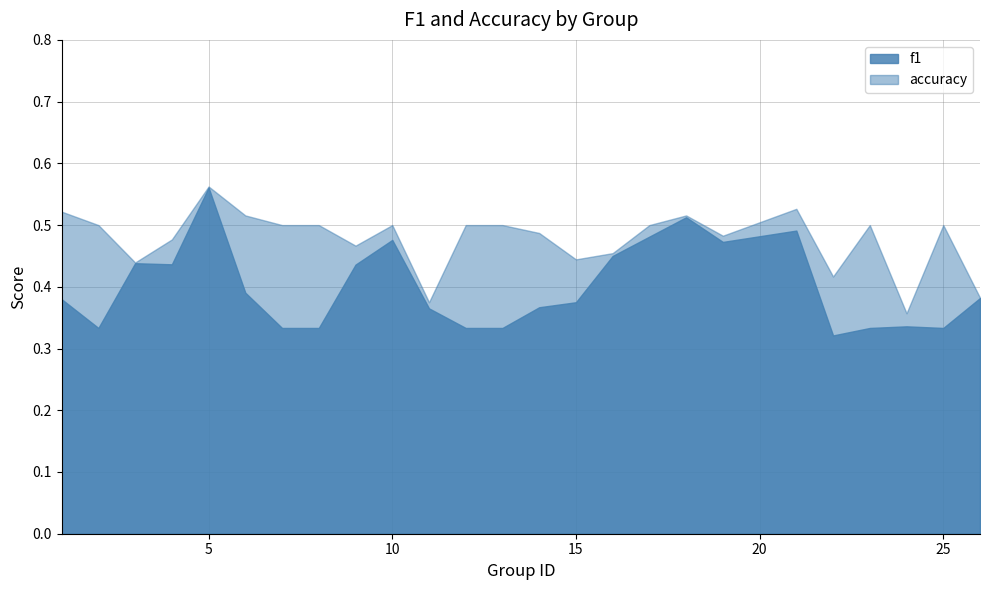

What is the value of the f1 point at the 18th from the left?

0.5